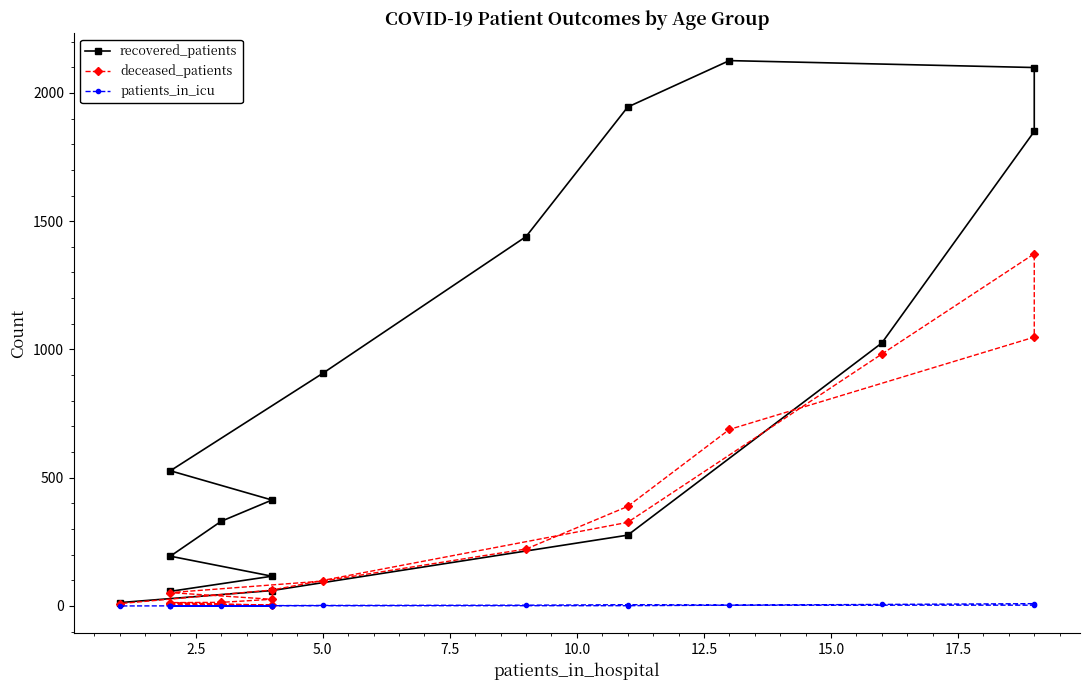

True or false: recovered_patients has more than 0 interior local peaks.

True